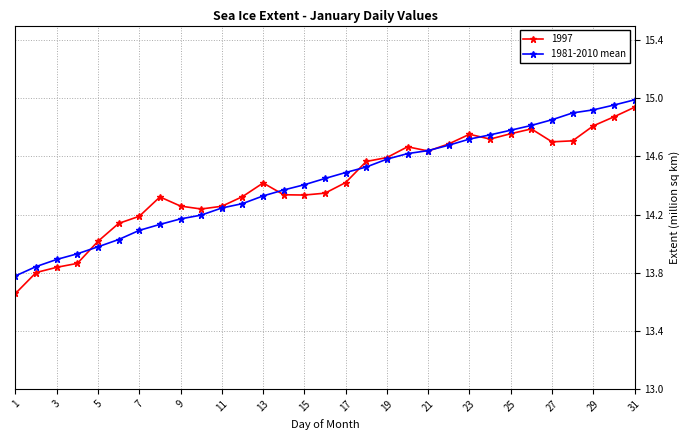

True or false: 1997 has more than 2 interior local peaks.

True